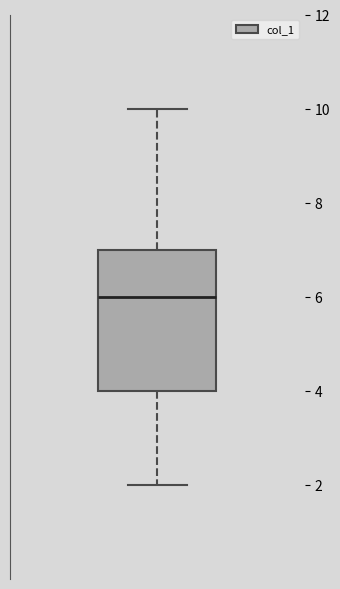

Read this box plot against the y-axis: the position of the median line, the range covered by the box, and the ends of both whiskers. The values are not printed on the chart, so give them approximately, as read against the axis.

median 6, box 4 to 7, whiskers 2 to 10